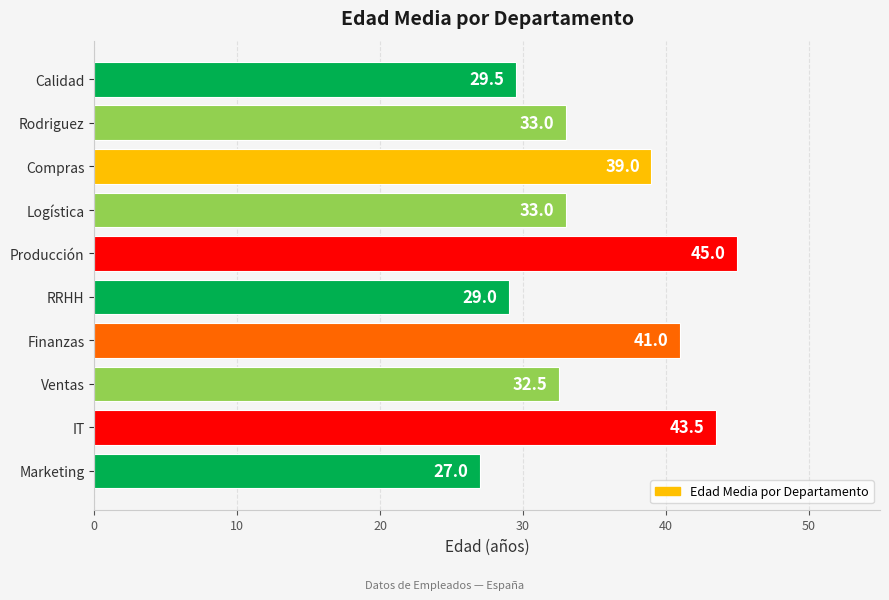

Which category has the lowest value across all series?

Marketing